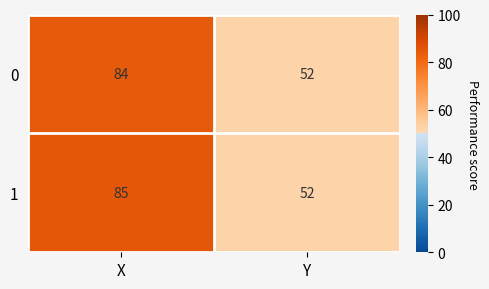

What value does the 0 series have at Y, to the nearest 10?

50